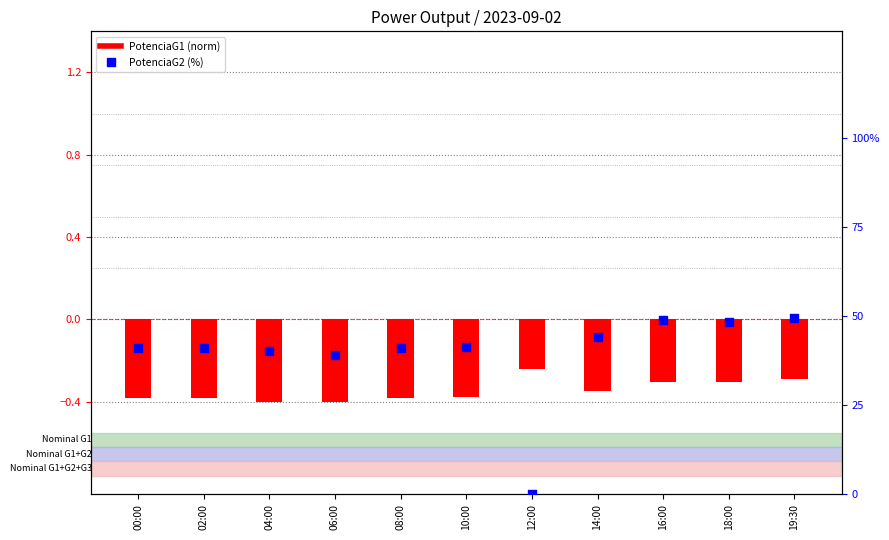

Is the value of PotenciaG1 (norm) at 18:00 greater than the value of PotenciaG2 (%) at 04:00?

No